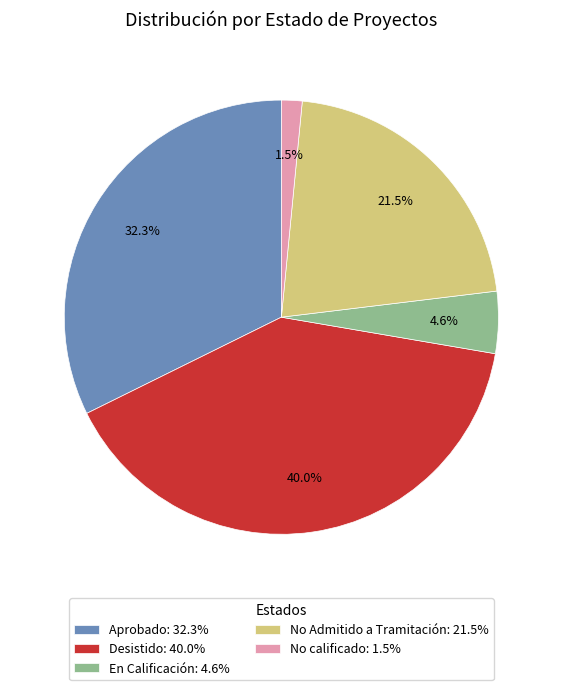

Rank the categories by value from highest to lowest.

Desistido, Aprobado, No Admitido a Tramitación, En Calificación, No calificado